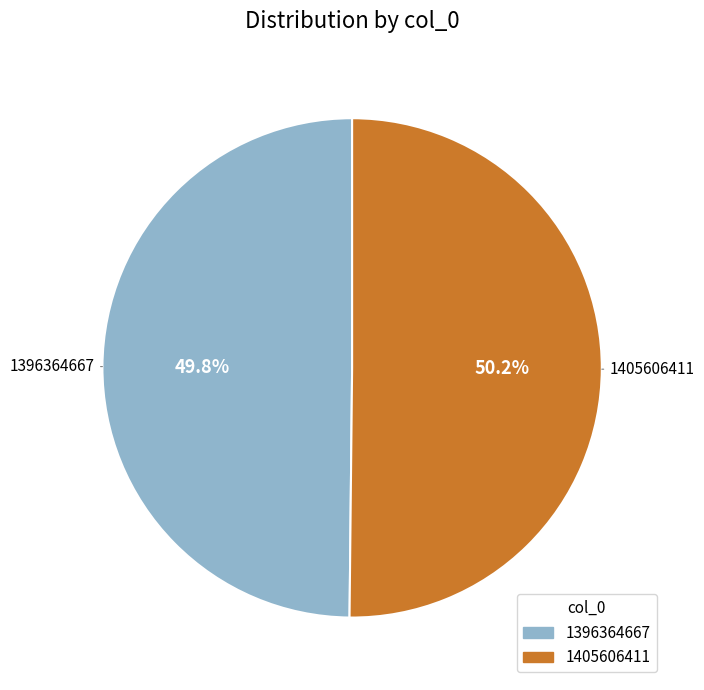

Combined, do 1405606411 and 1396364667 account for over 50%?

Yes